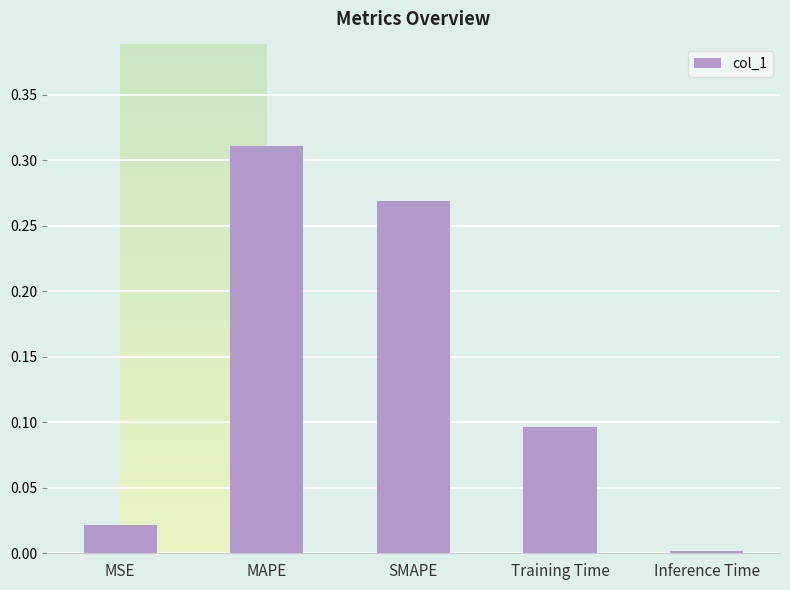

What position from the right is MSE?

5